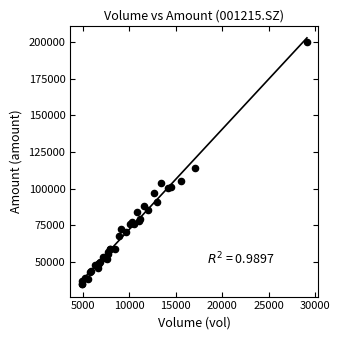

What Y value in the scatter plot is closest to 117512?

114055.0